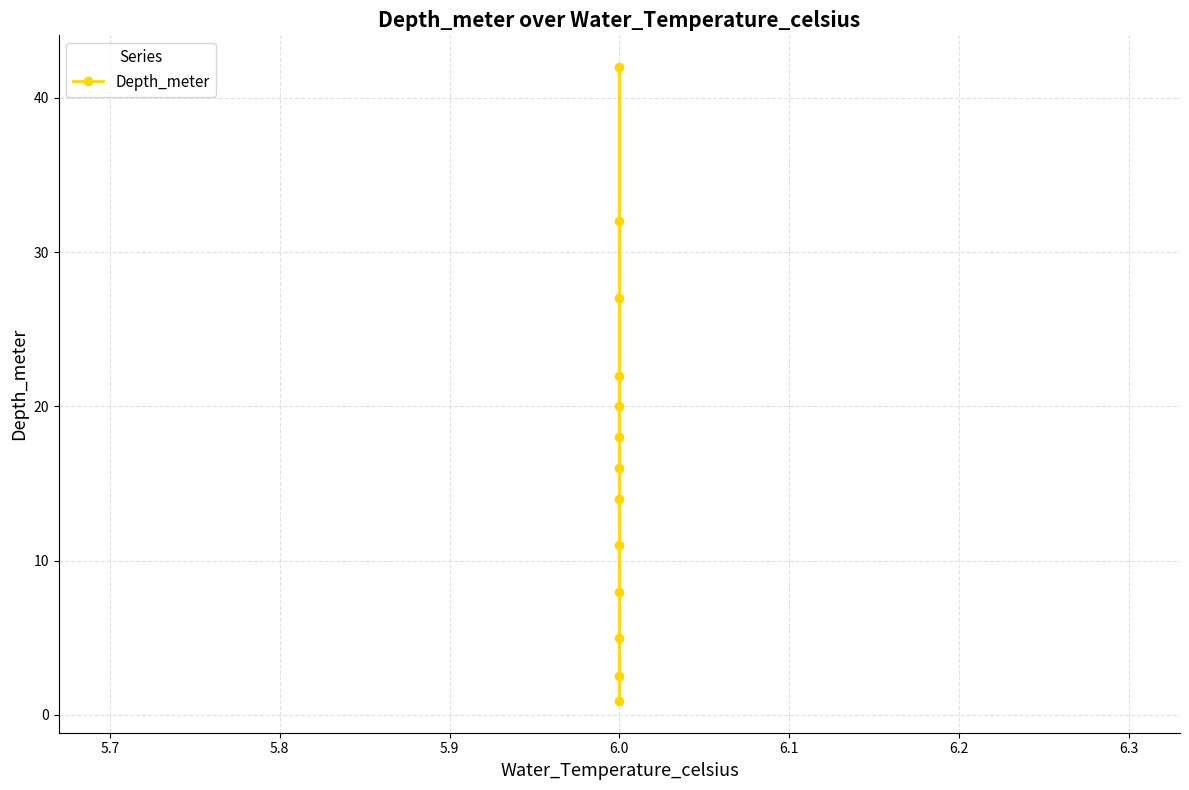

Reading left to right, transcribe all the data shown in this chart.

0.9	2.5	5.0	8.0	11.0	14.0	16.0	18.0	20.0	22.0	27.0	32.0	42.0